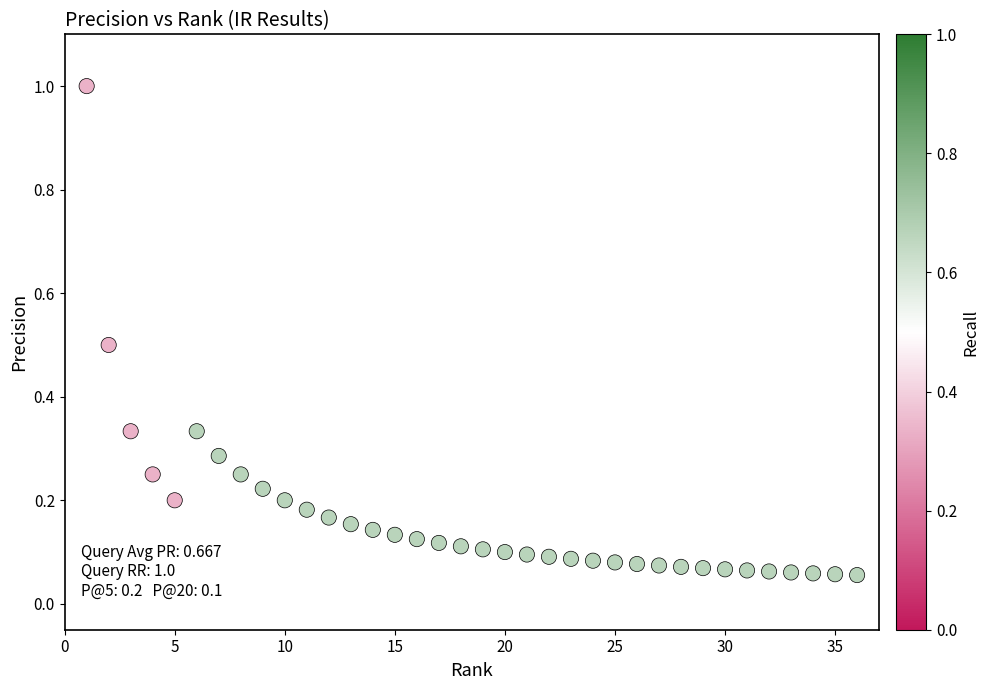

What is the range of X values (max minus min)?

35.0